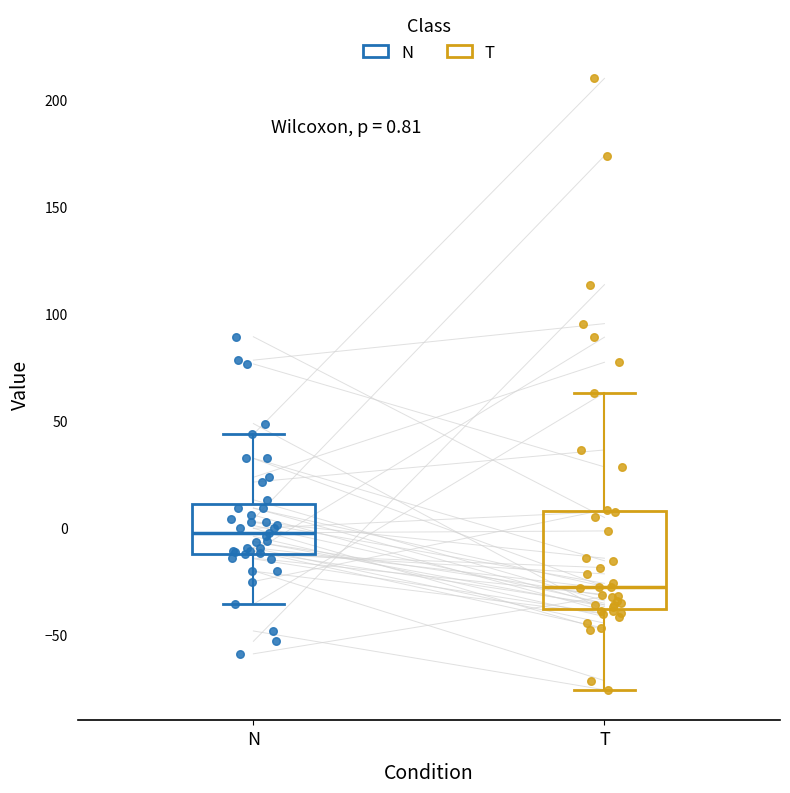

Which box has the lowest median line?

T